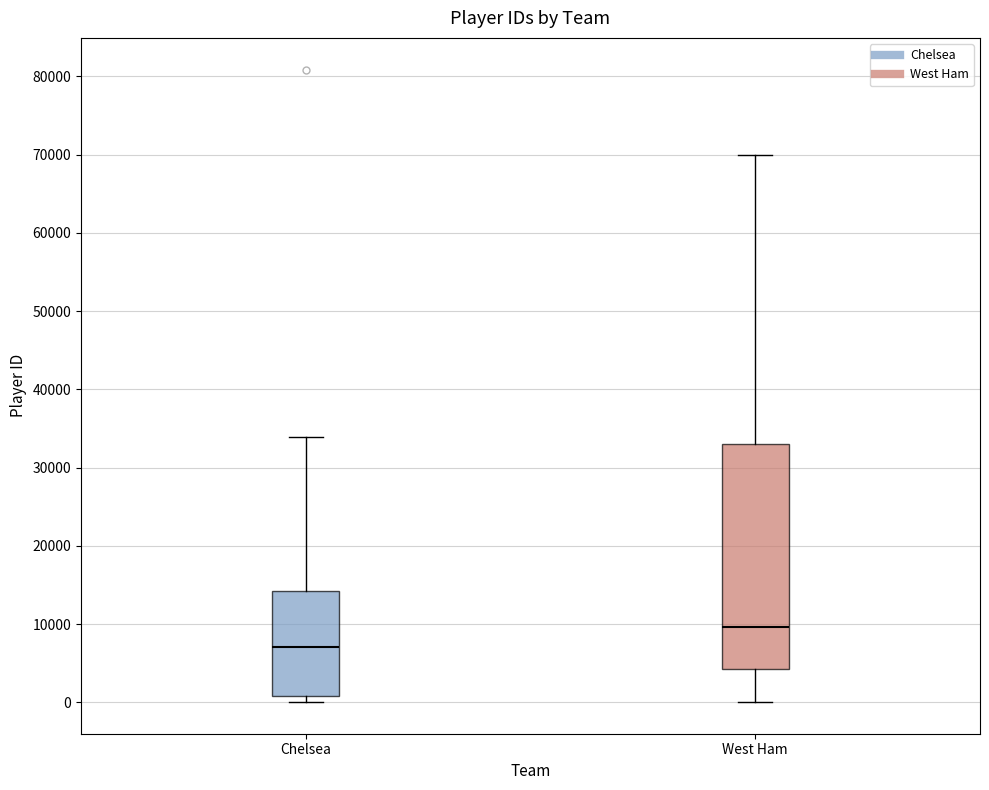

Which box's median line is the highest?

West Ham